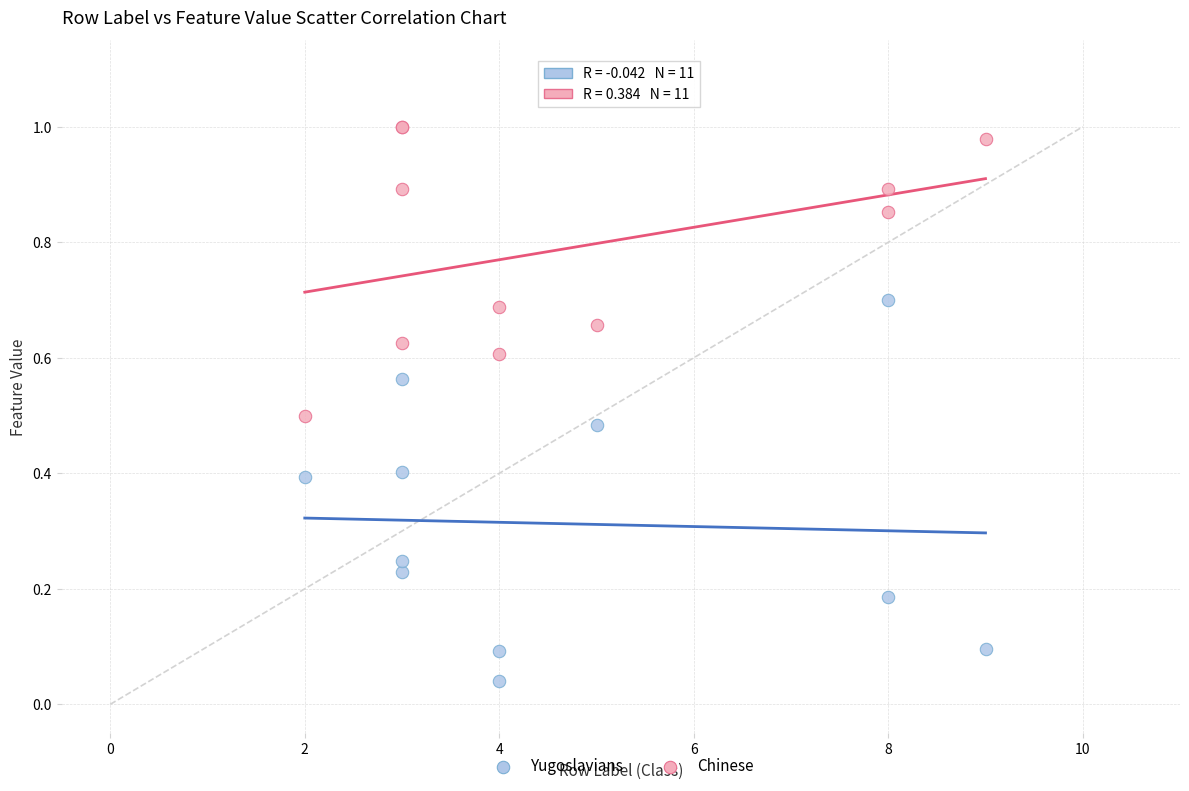

Which series has the widest spread of Y values?

Yugoslavians